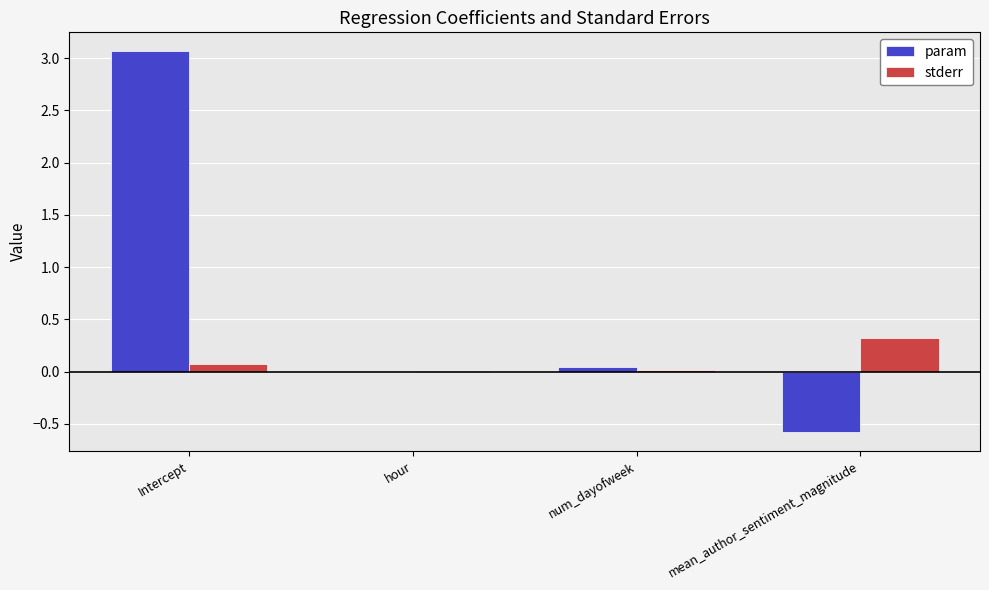

What are all the series names shown in the legend?

param, stderr